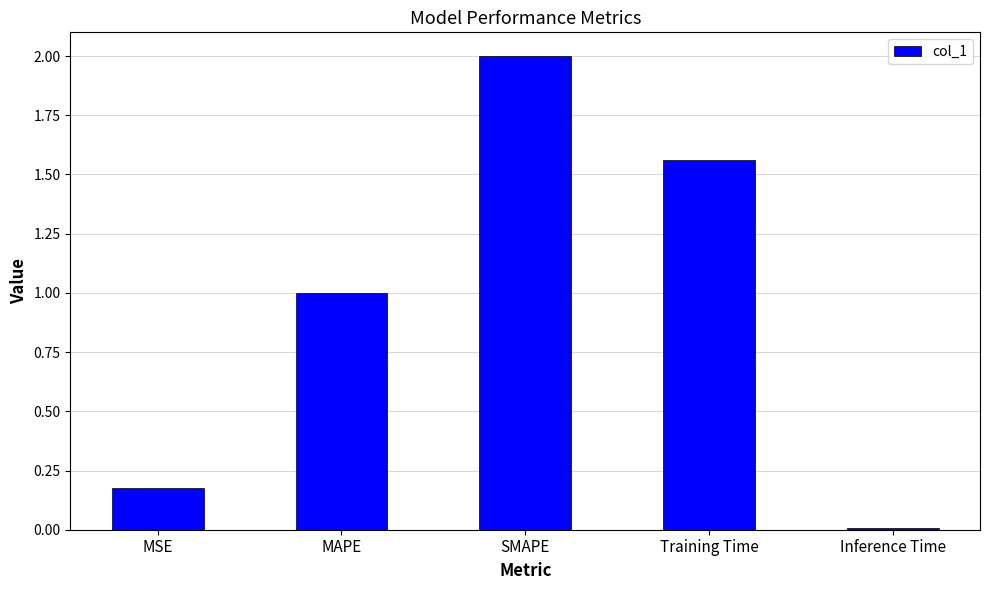

What position from the left is Inference Time?

5